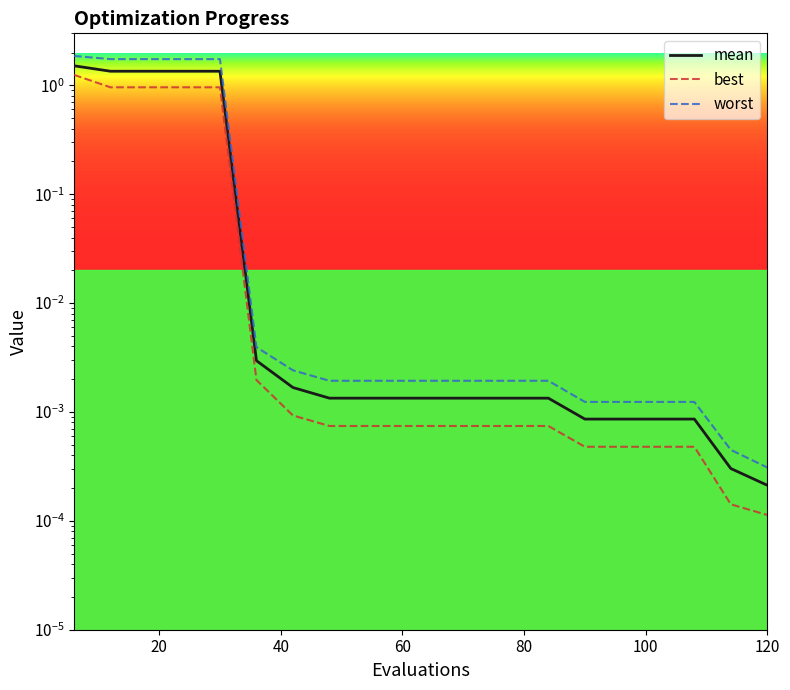

Which series has the largest total across all categories?

worst